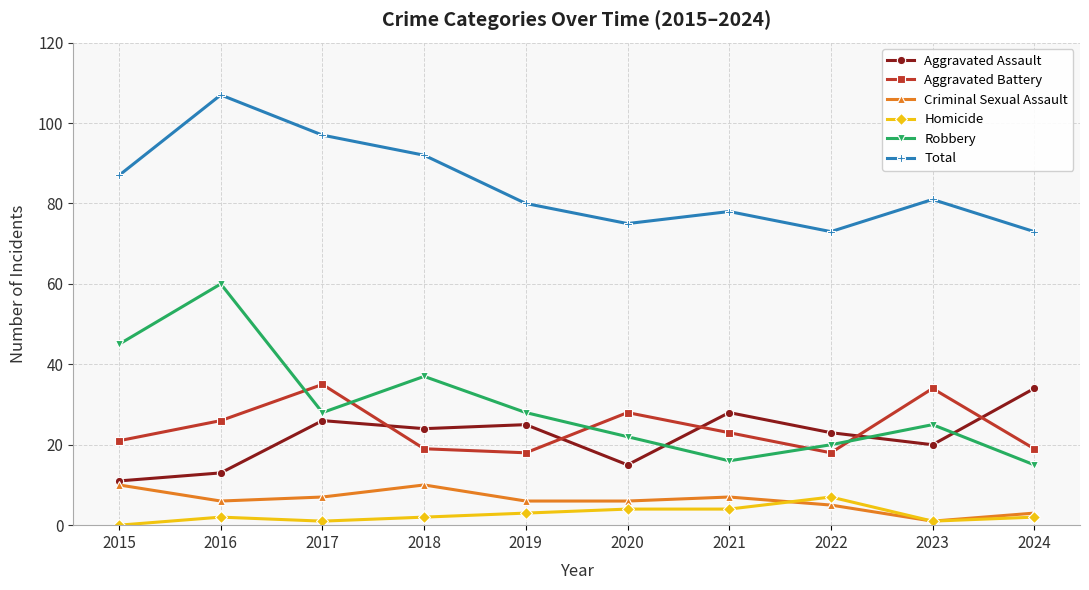

Where is the first local maximum for Total?

2016